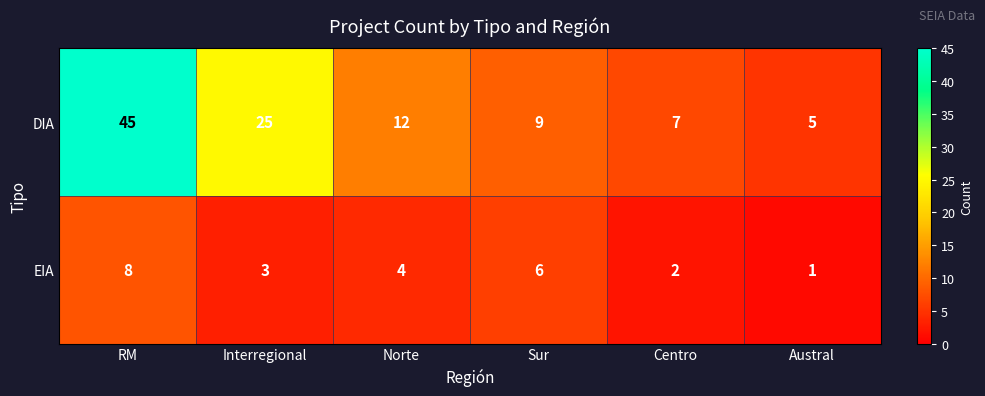

What is the spread (max minus min) of values at RM?

37